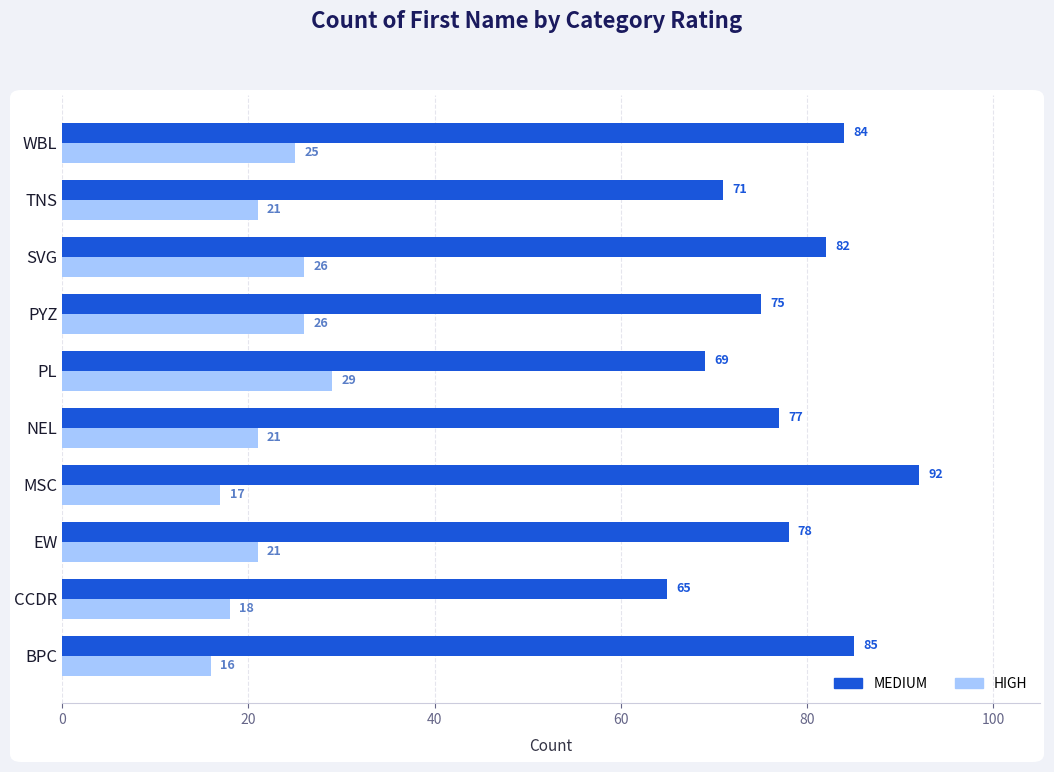

True or false: HIGH has a value of 26 at SVG.

True